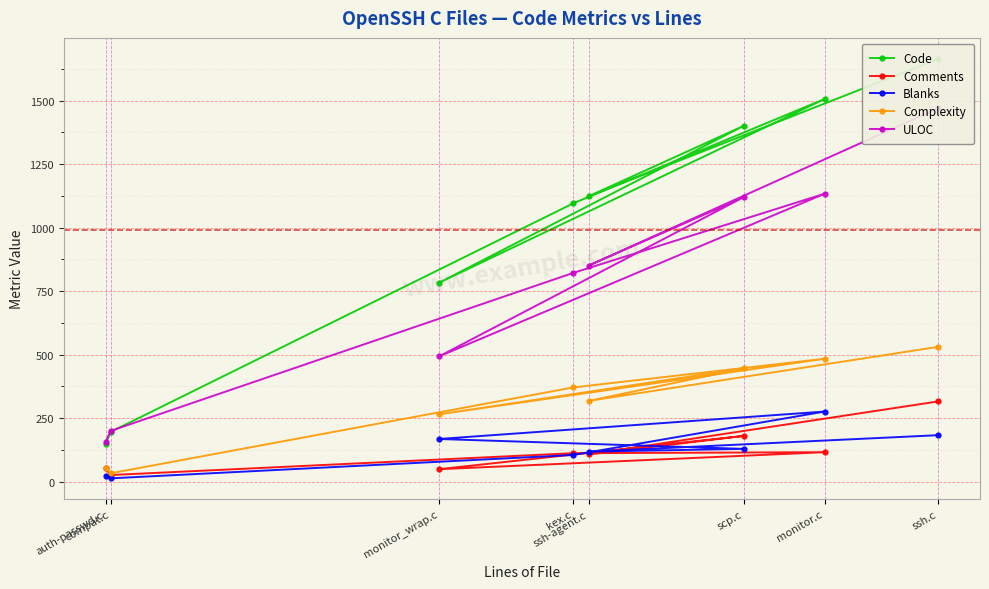

At how many categories does at least one series exceed 291?

6